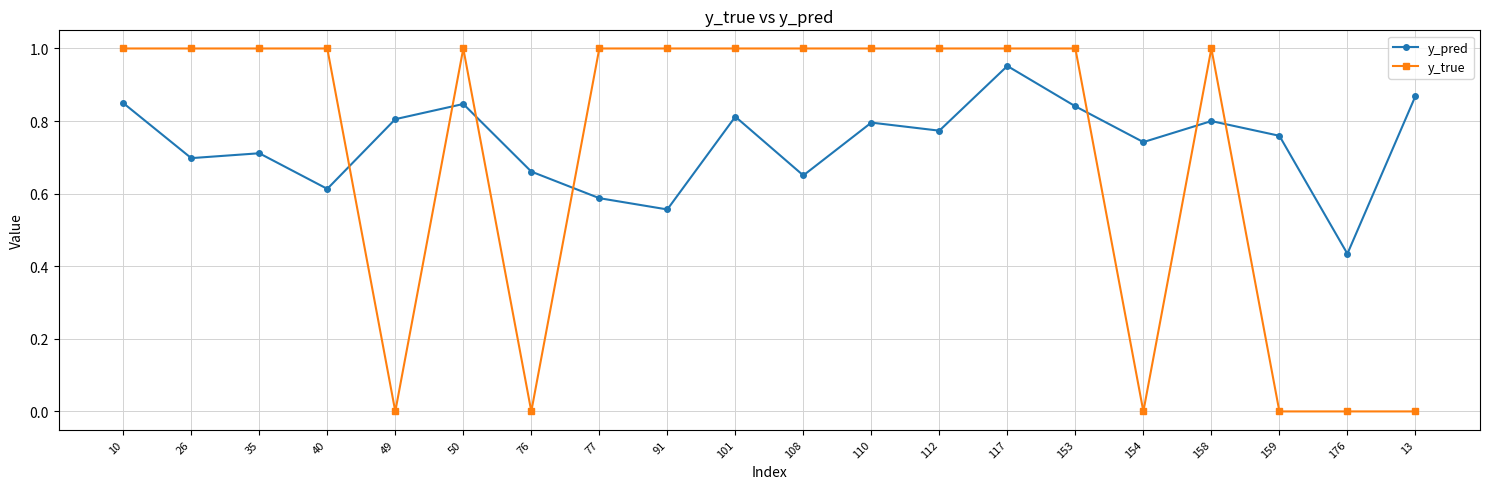

What is the difference between the maximum and minimum values in the y_pred series?

0.5